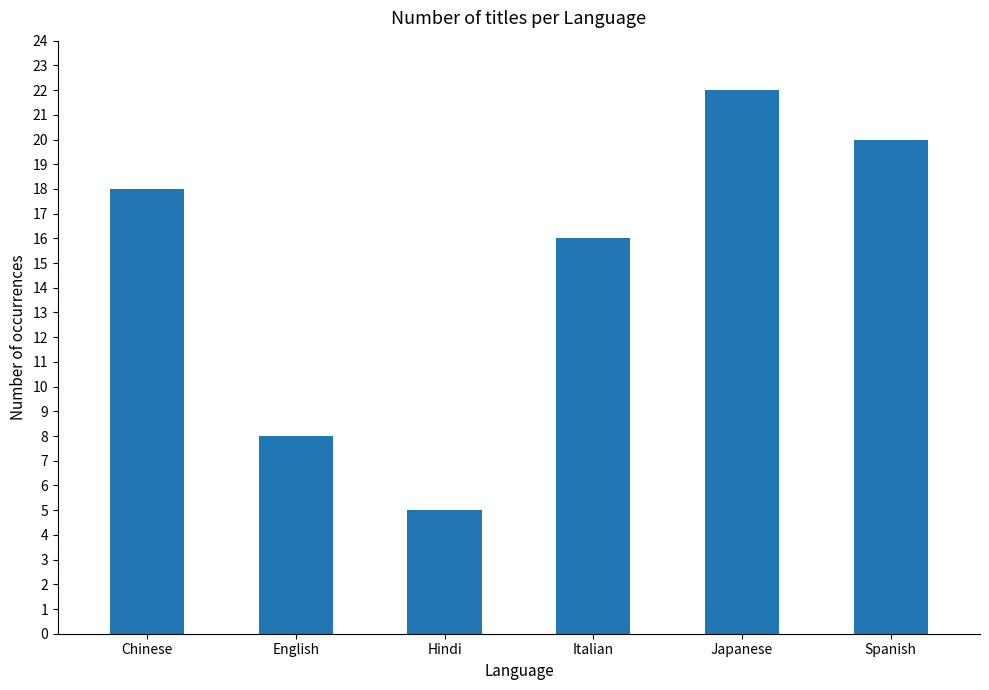

Reading left to right, list all the values displayed in this chart.

18	8	5	16	22	20